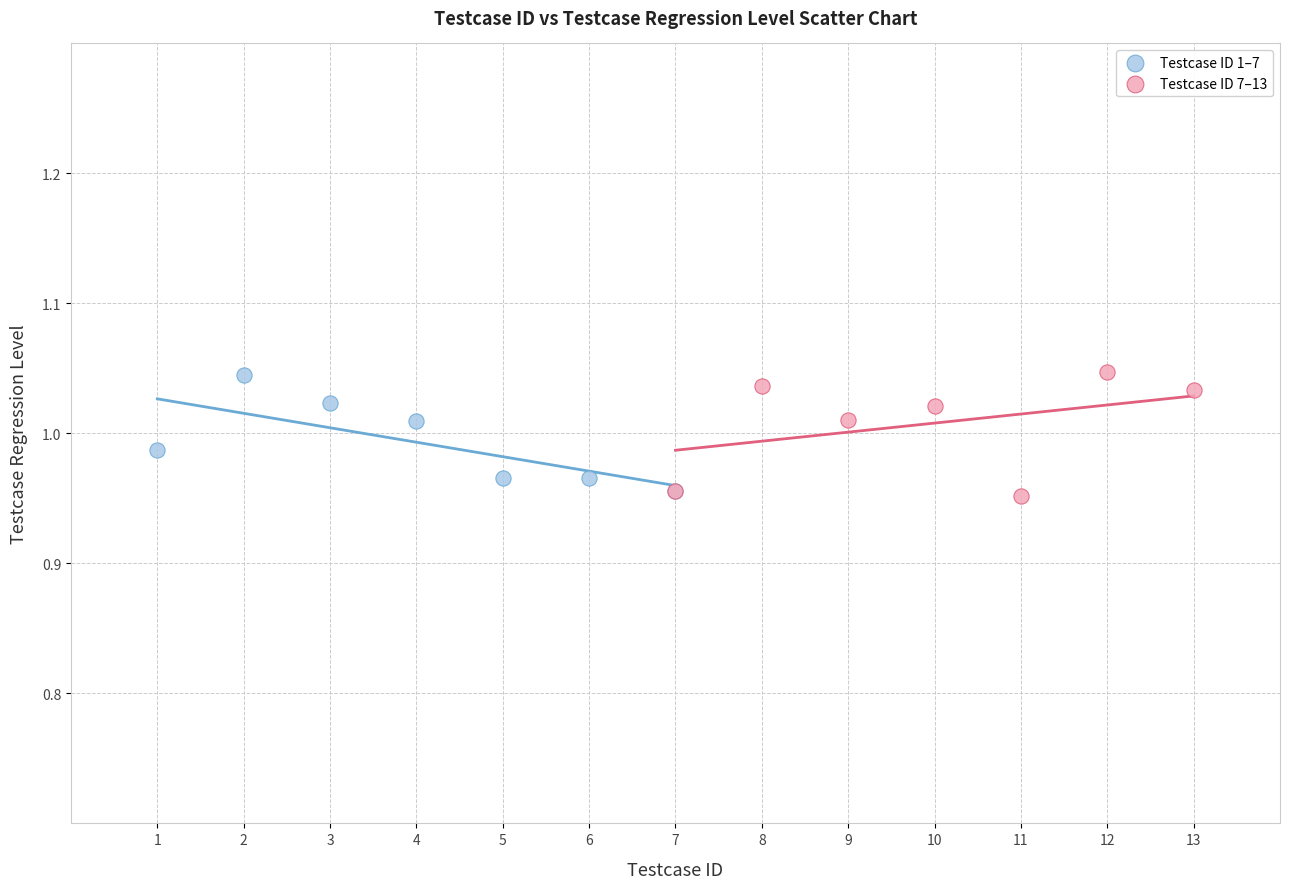

Which series has the largest Y range (max minus min)?

Testcase ID 7–13